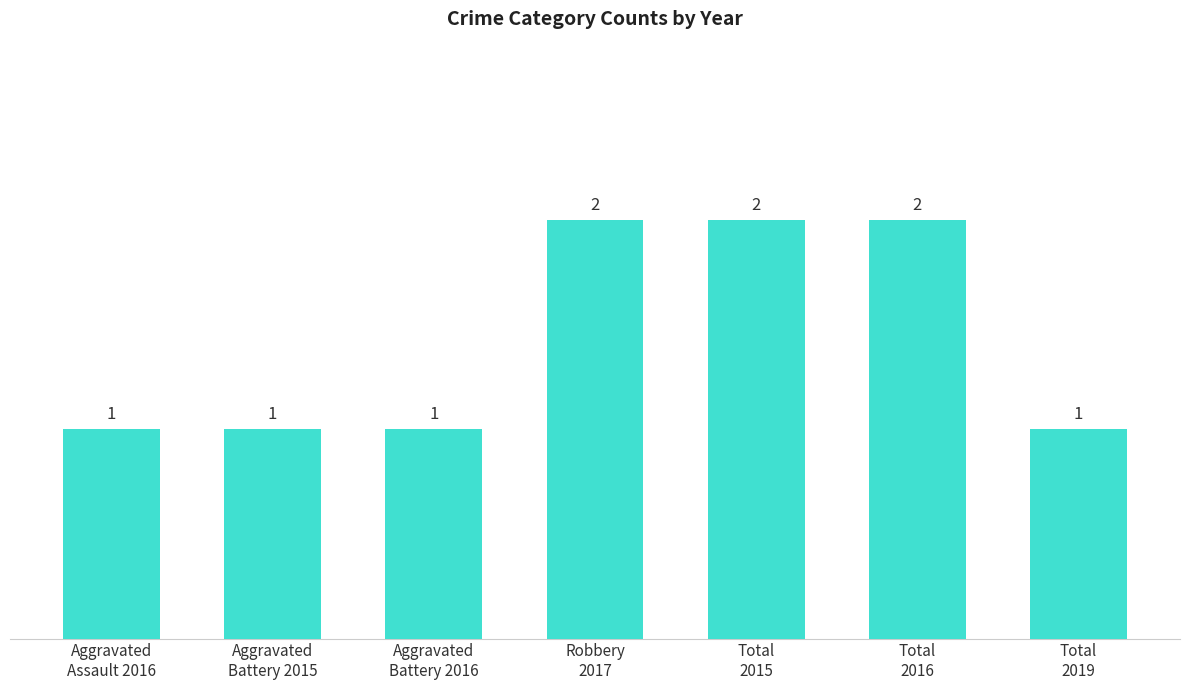

What is the difference between the values at Total
2019 and Robbery
2017?

1